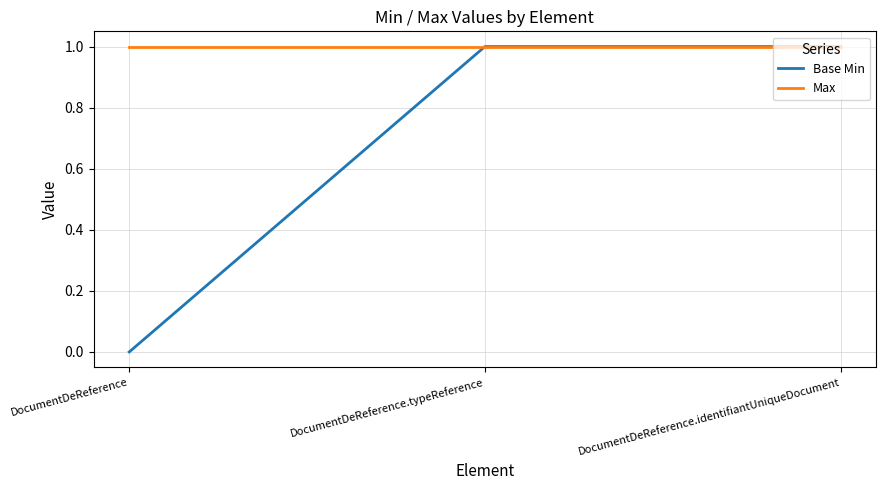

Does the chart have visible grid lines?

Yes